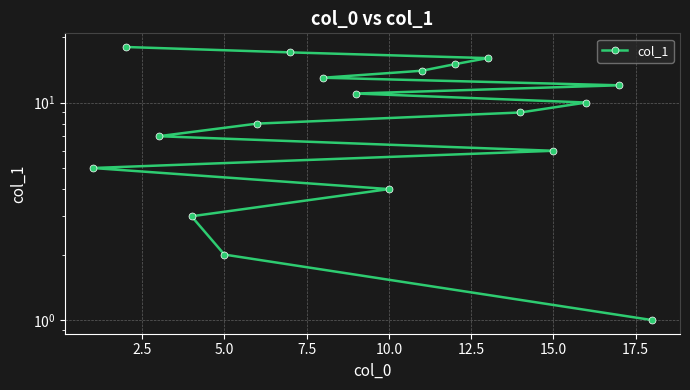

Is this an area chart (filled region under the line)?

No